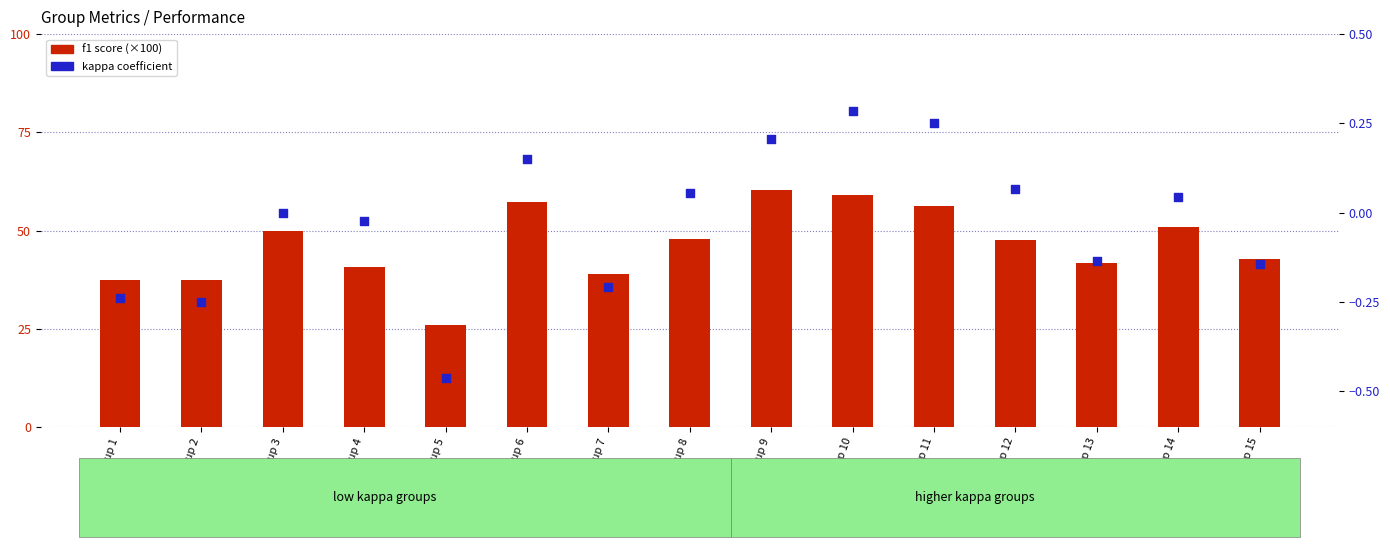

At which category is the sum across all series the highest?

Group 9